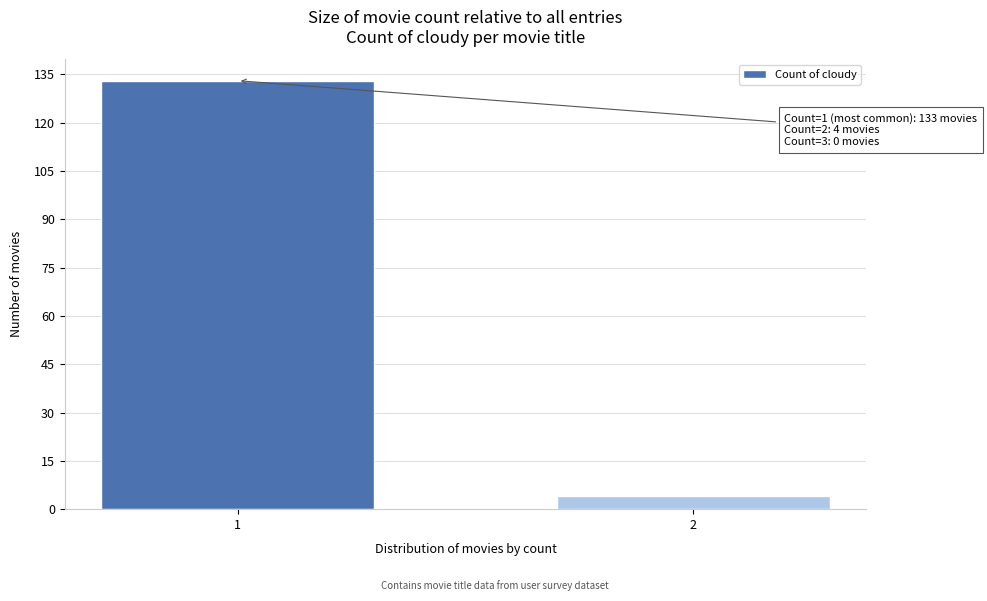

Reading right to left, transcribe all the data shown in this chart.

2=4	1=133